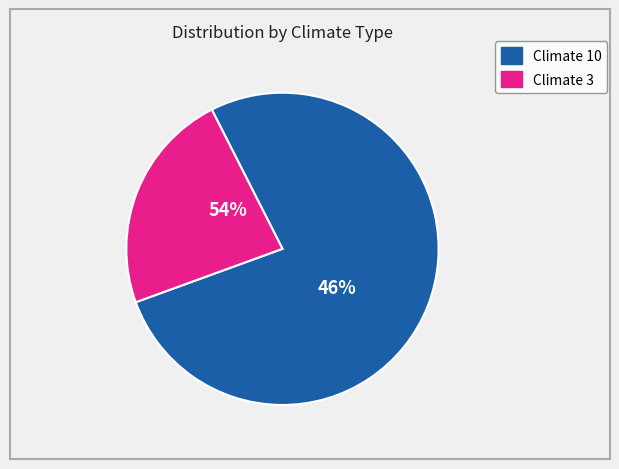

Does Climate 10 (temperature 4/5) account for over 50% of the chart?

Yes